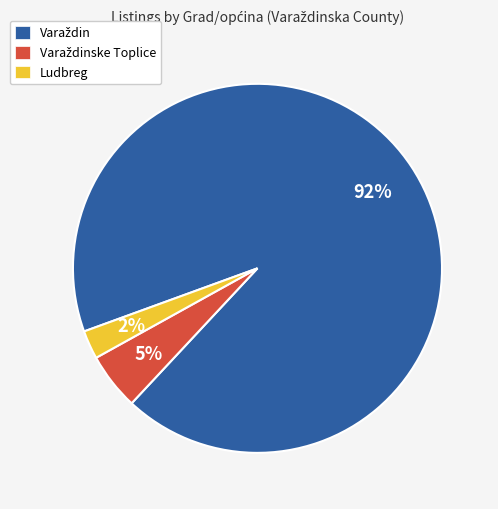

How many slices are in this pie chart?

3